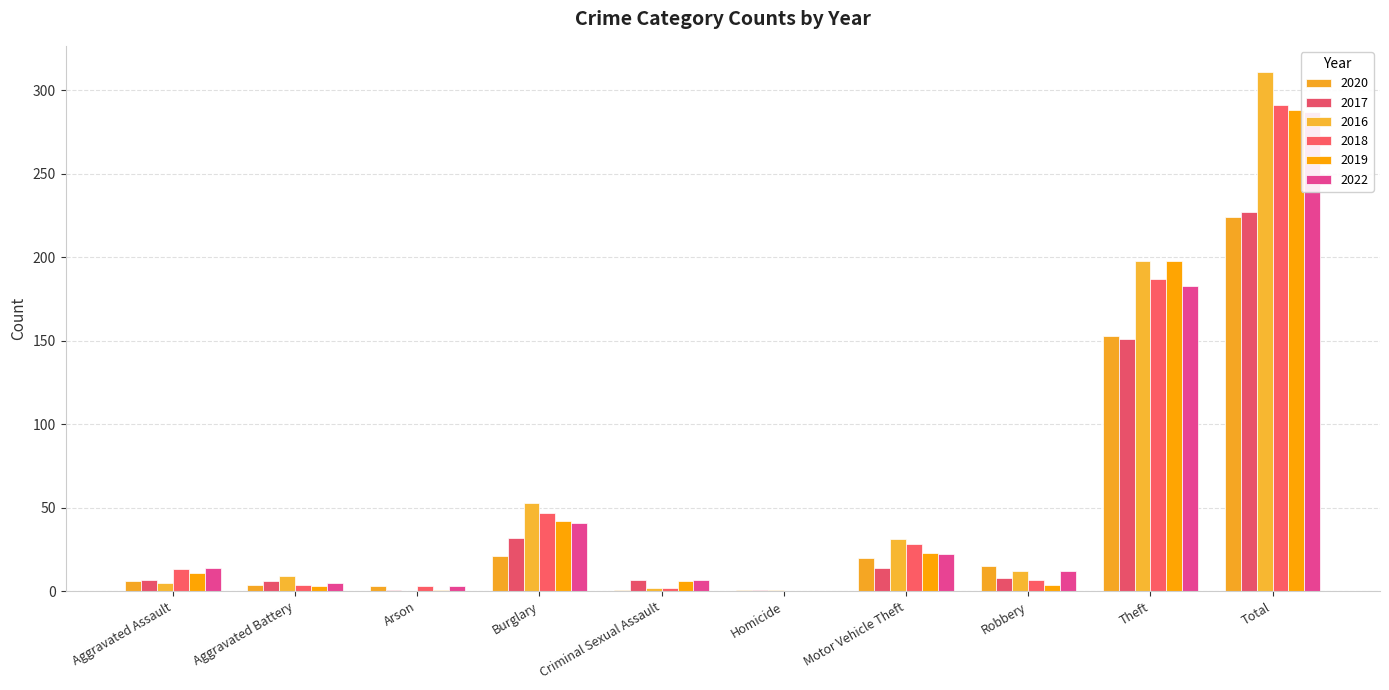

What is the minimum value for 2017?

1